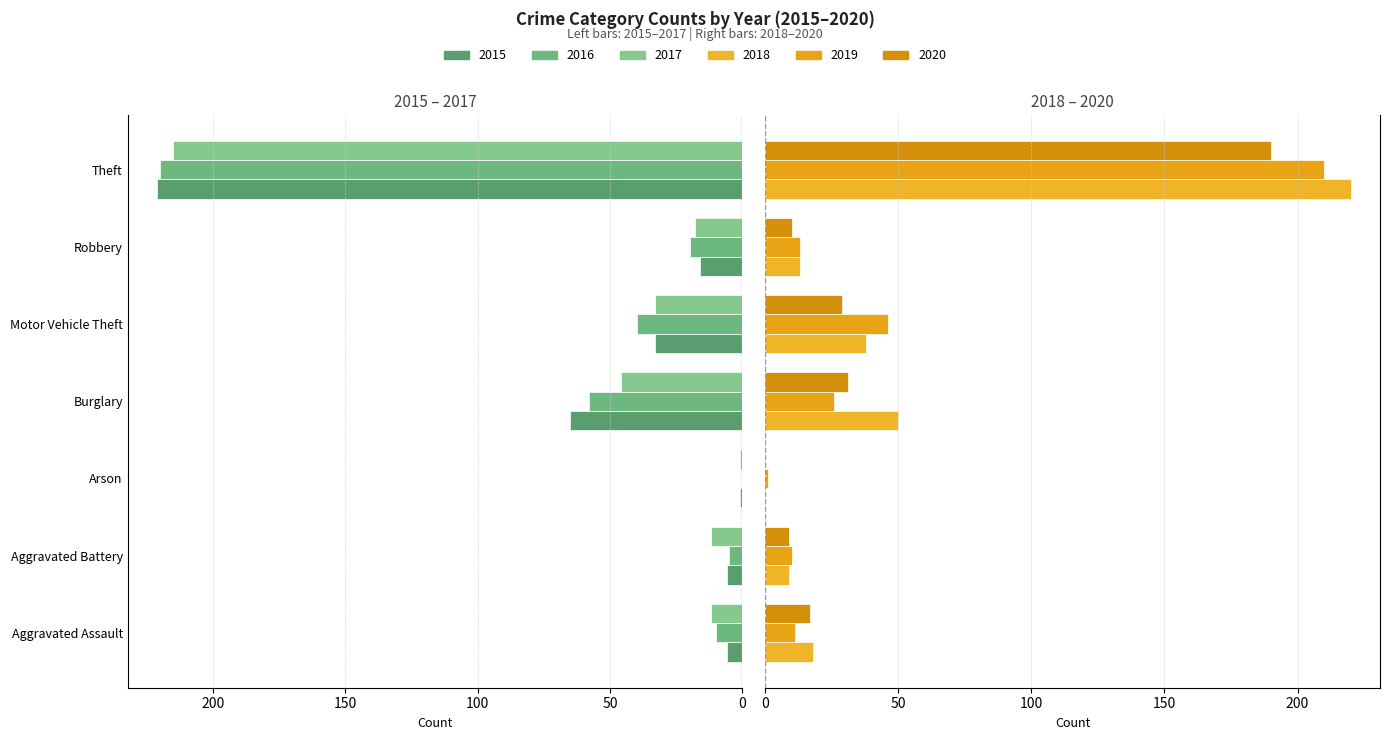

Reading right to left, transcribe all the data shown in this chart.

2015: Theft=221	Robbery=16	Motor Vehicle Theft=33	Burglary=65	Arson=1	Aggravated Battery=6	Aggravated Assault=6
2016: Theft=220	Robbery=20	Motor Vehicle Theft=40	Burglary=58	Arson=0	Aggravated Battery=5	Aggravated Assault=10
2017: Theft=215	Robbery=18	Motor Vehicle Theft=33	Burglary=46	Arson=1	Aggravated Battery=12	Aggravated Assault=12
2018: Theft=220	Robbery=13	Motor Vehicle Theft=38	Burglary=50	Arson=0	Aggravated Battery=9	Aggravated Assault=18
2019: Theft=210	Robbery=13	Motor Vehicle Theft=46	Burglary=26	Arson=1	Aggravated Battery=10	Aggravated Assault=11
2020: Theft=190	Robbery=10	Motor Vehicle Theft=29	Burglary=31	Arson=0	Aggravated Battery=9	Aggravated Assault=17